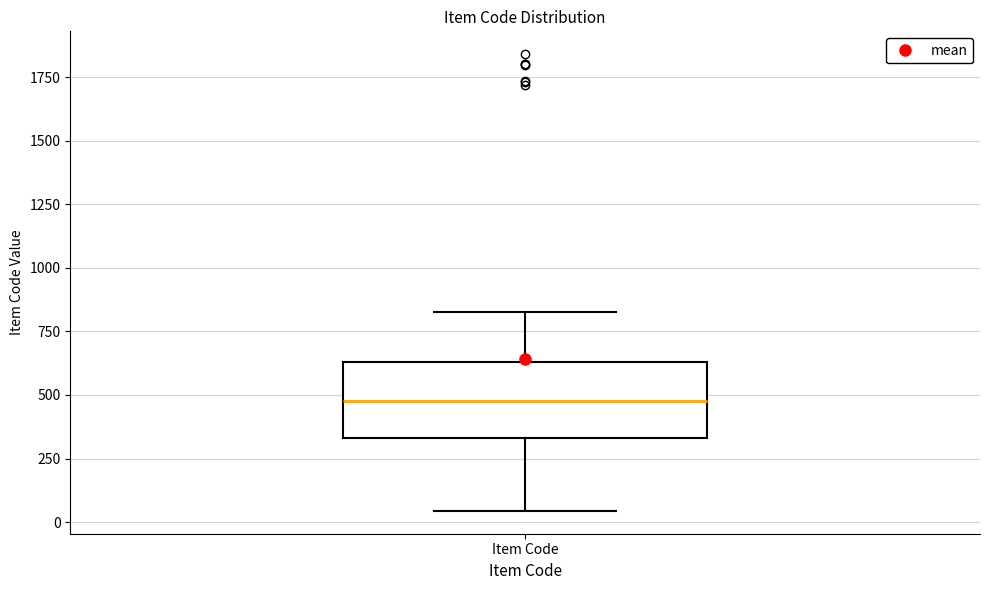

Where does the lower whisker of the box for Item Code end on the y-axis? The values are not printed on the chart, so give them approximately, as read against the axis.

50